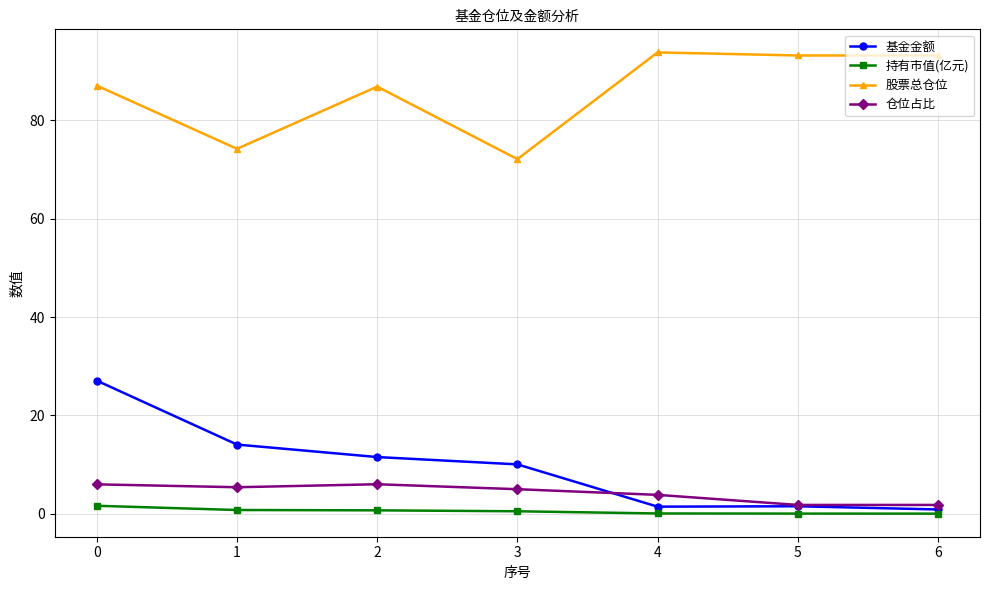

Which series has the largest total across all categories?

股票总仓位